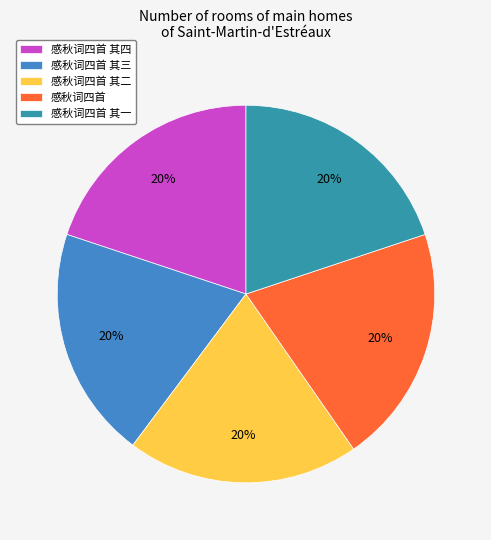

Is the sum of 感秋词四首 其四 and 感秋词四首 其二 greater than half?

No